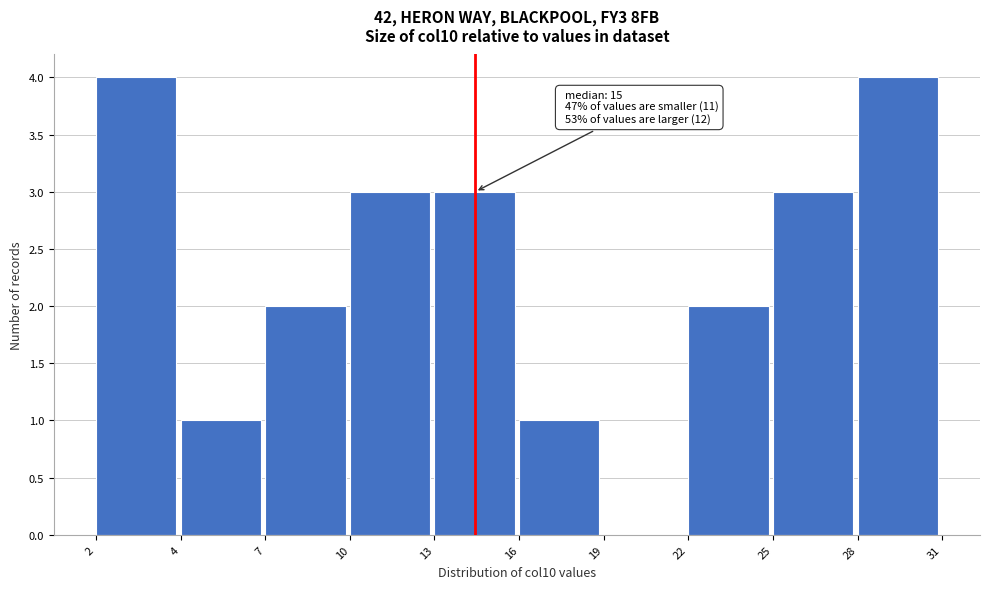

Reading left to right, extract all data points from this chart.

2=4	4=1	7=2	10=3	13=3	16=1	19=0	22=2	25=3	28=4